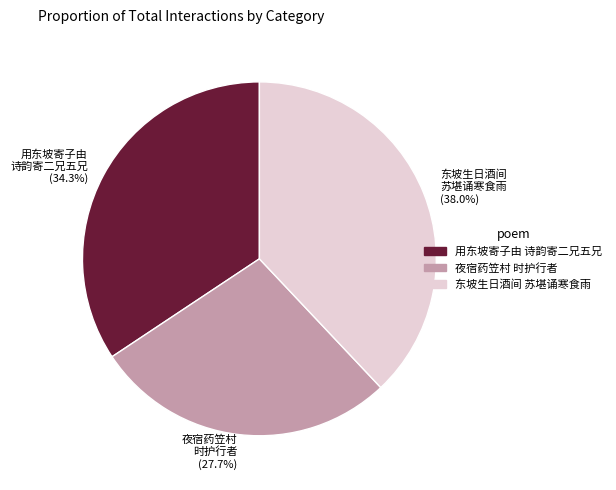

Is there a majority slice in this chart?

No